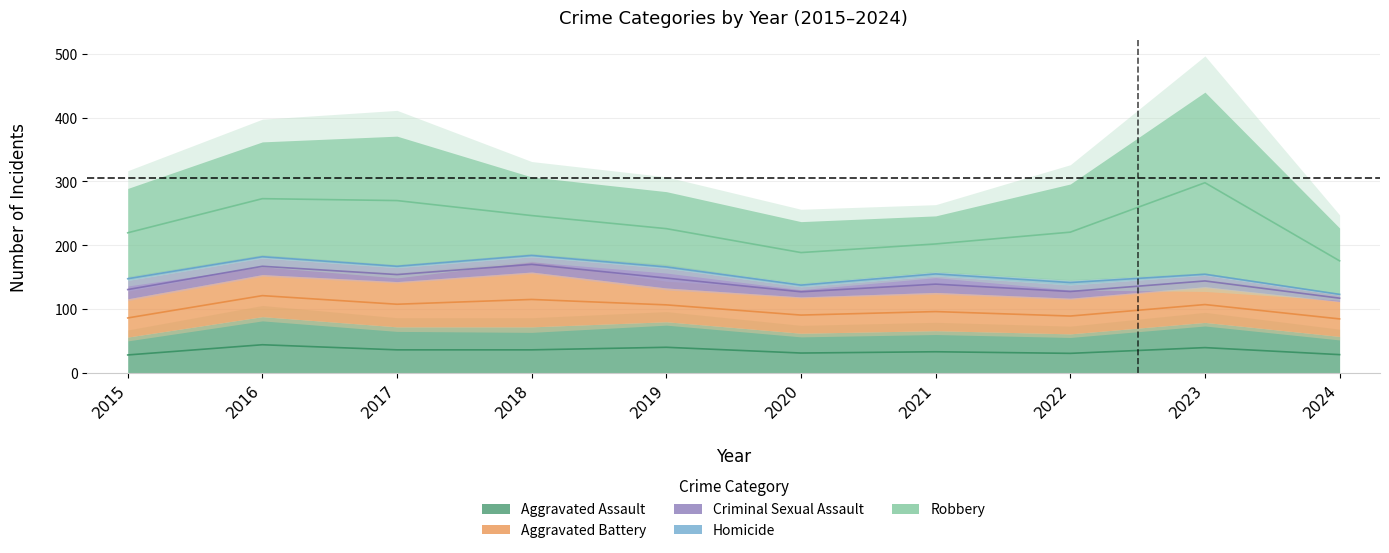

Between 2019 and 2024, which is larger?

2019